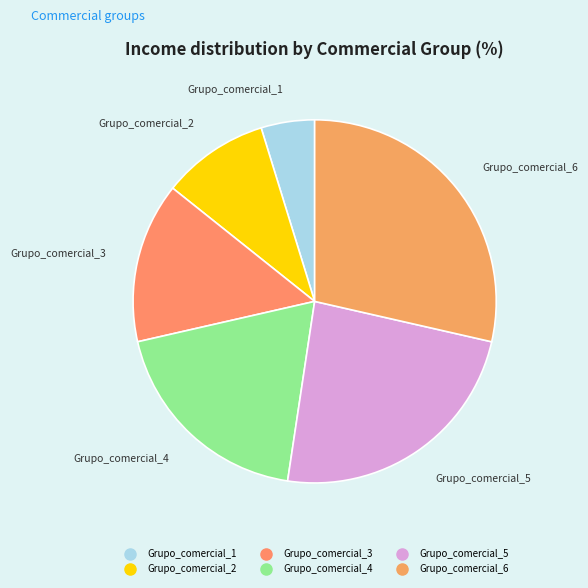

What is the ratio of the value at Grupo_comercial_1 to the value at Grupo_comercial_5?

0.2